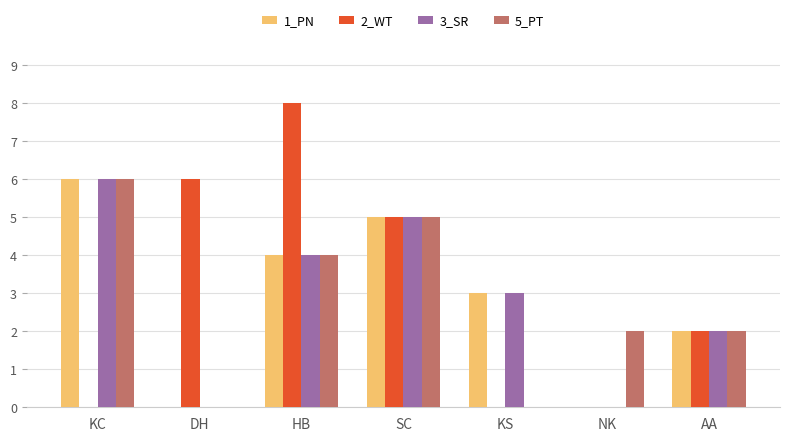

What is the sum of all 3_SR values?

20